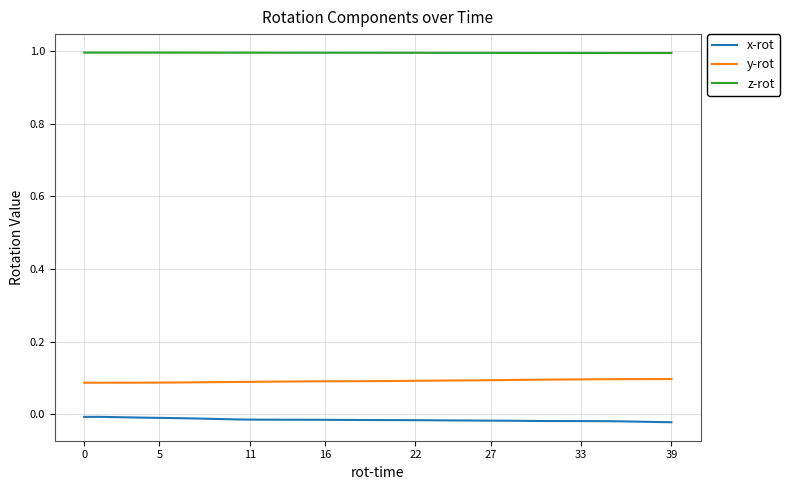

True or false: z-rot and x-rot intersect in this chart.

False